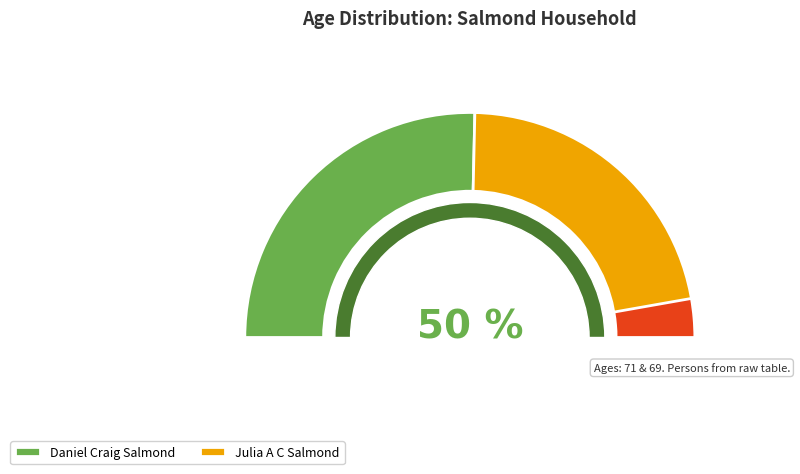

What is the largest slice in the pie chart?

Daniel Craig Salmond